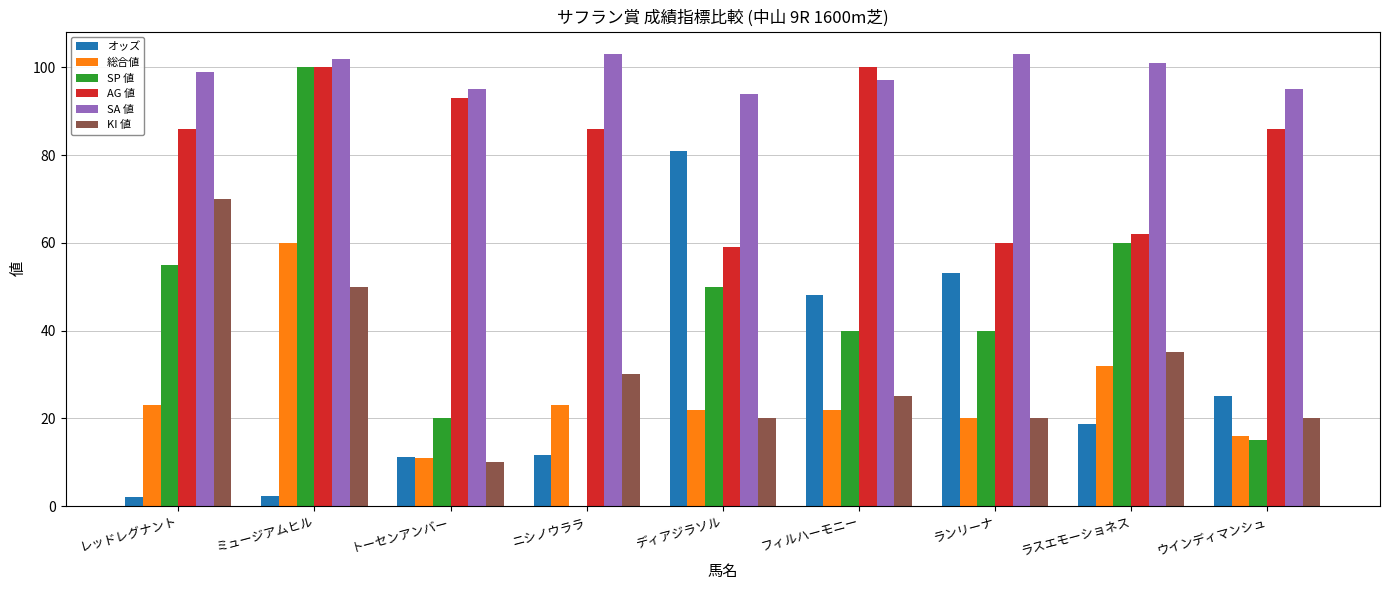

Is the value of AG 値 at レッドレグナント greater than the value of オッズ at ウインディマンシュ?

Yes